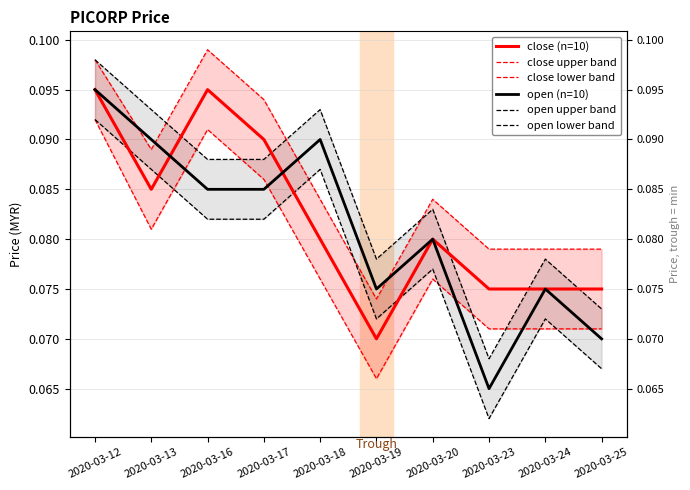

Rank the series at 2020-03-13 from lowest to highest value.

close lower band, close (n=10), open lower band, close upper band, open (n=10), open upper band